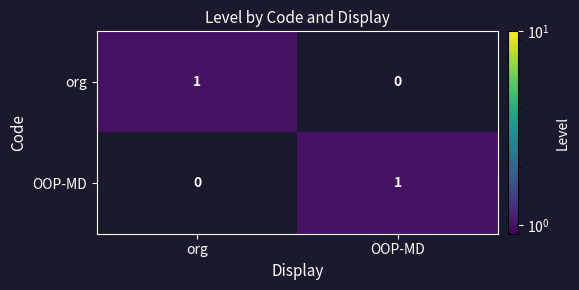

At which label is org closest to 0?

OOP-MD